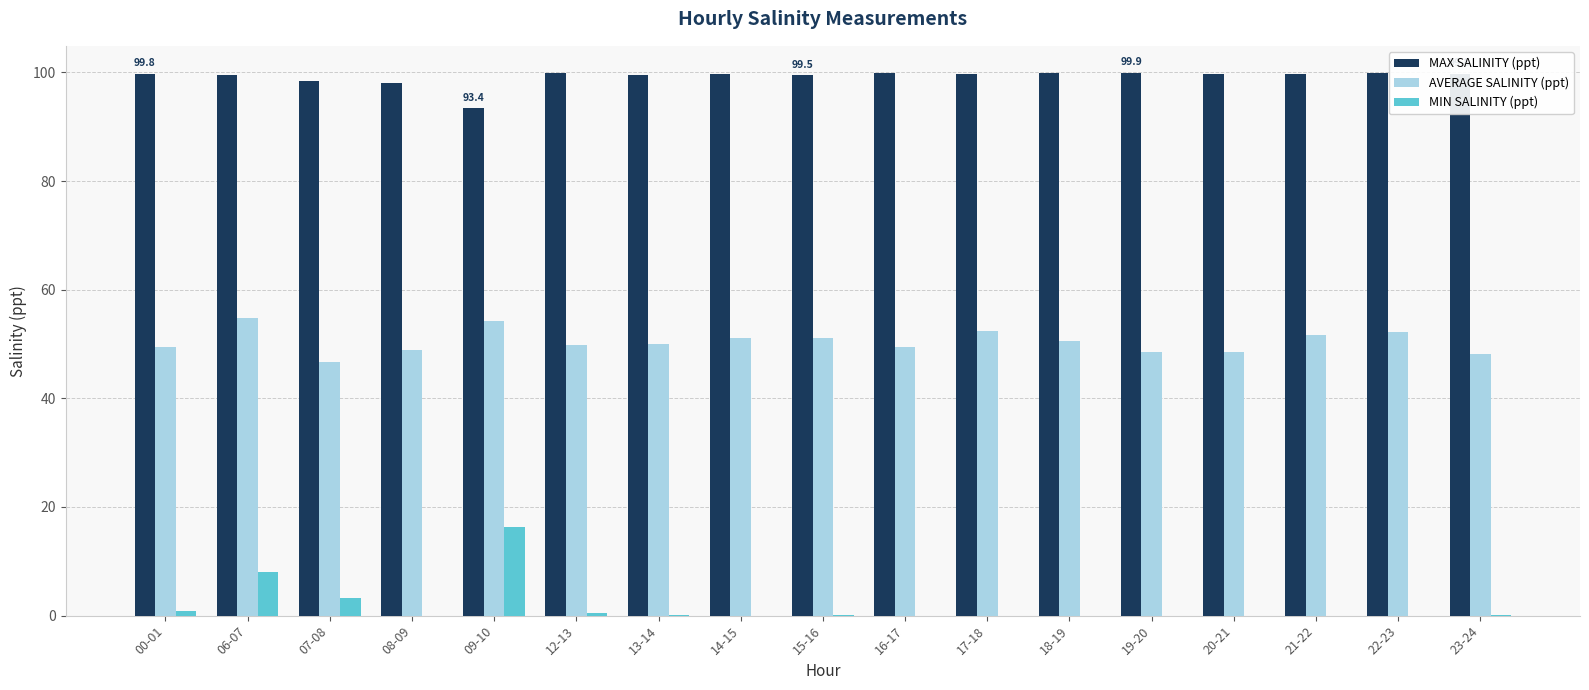

What is the total value across all series at 18-19?

150.5